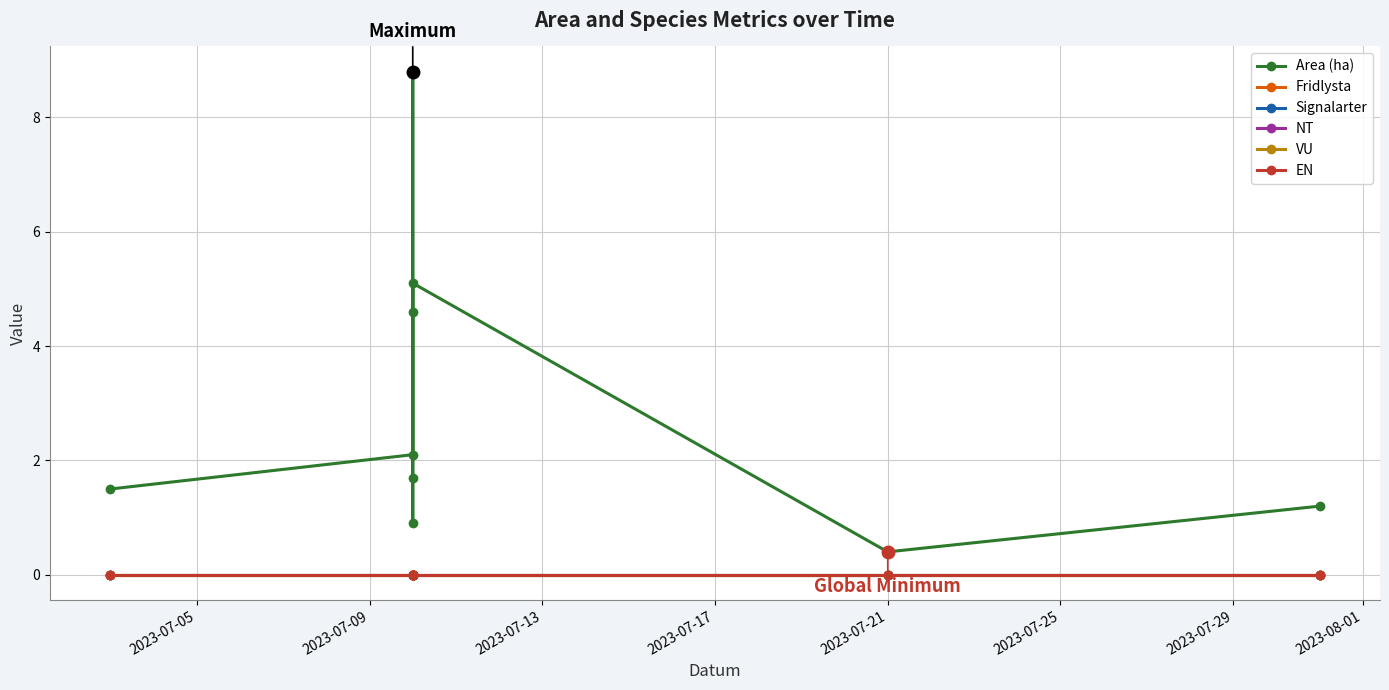

True or false: VU and Signalarter intersect in this chart.

False